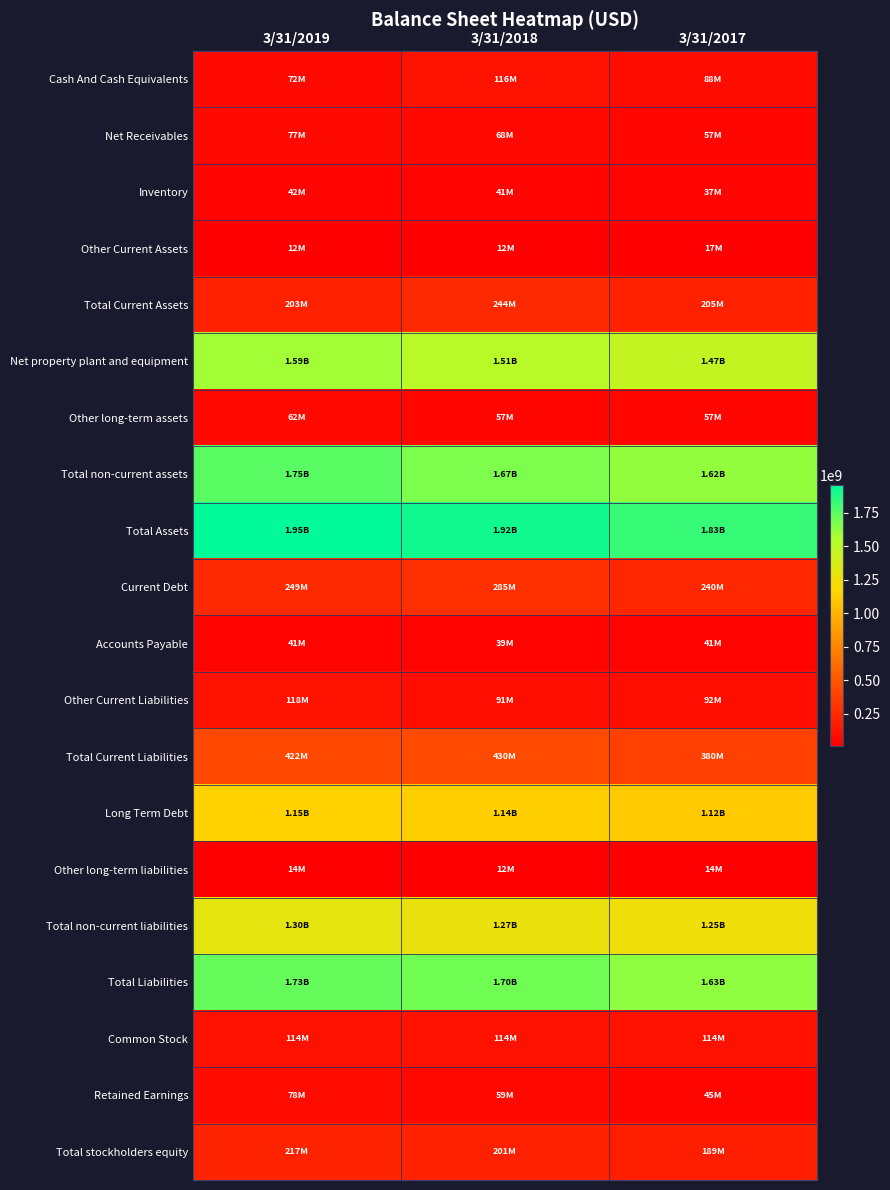

What is the total value across all series at 3/31/2019?

11199405000